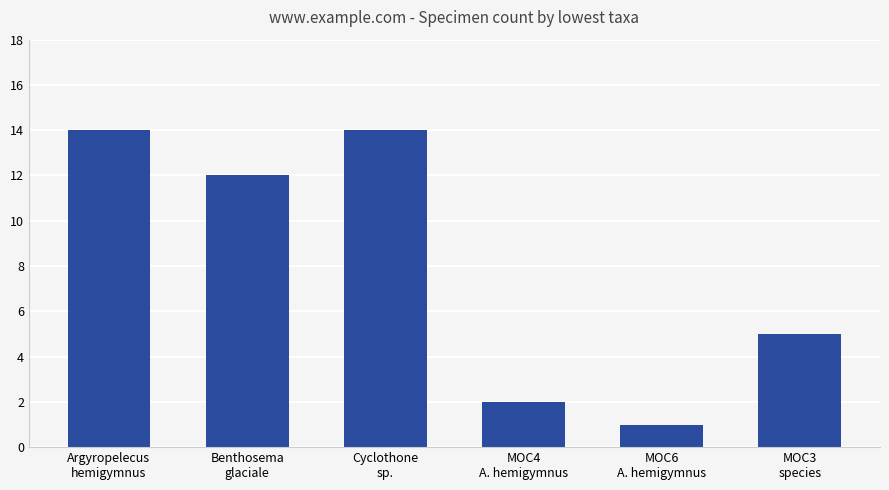

What is the label of the 4th bar from the right?

Cyclothone
sp.